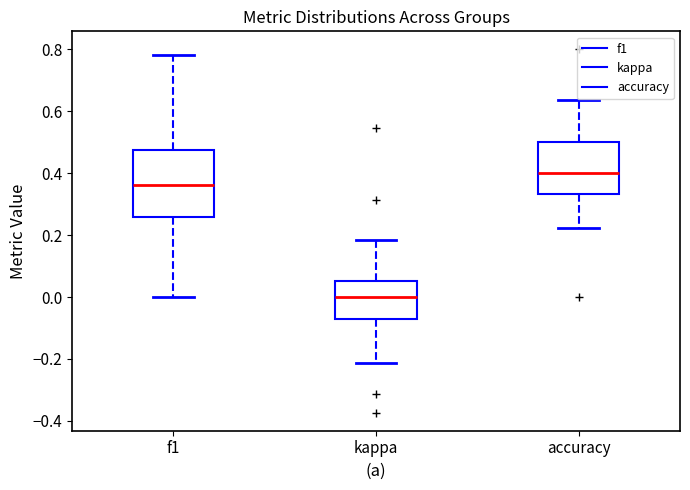

Reading left to right, read every box against the y-axis: the position of its median line, the range the box covers, and the ends of its whiskers. The values are not printed on the chart, so give them approximately, as read against the axis.

f1: median 0.36, box 0.26 to 0.48, whiskers 0.00 to 0.78
kappa: median 0.00, box -0.08 to 0.06, whiskers -0.22 to 0.18
accuracy: median 0.40, box 0.34 to 0.50, whiskers 0.22 to 0.64